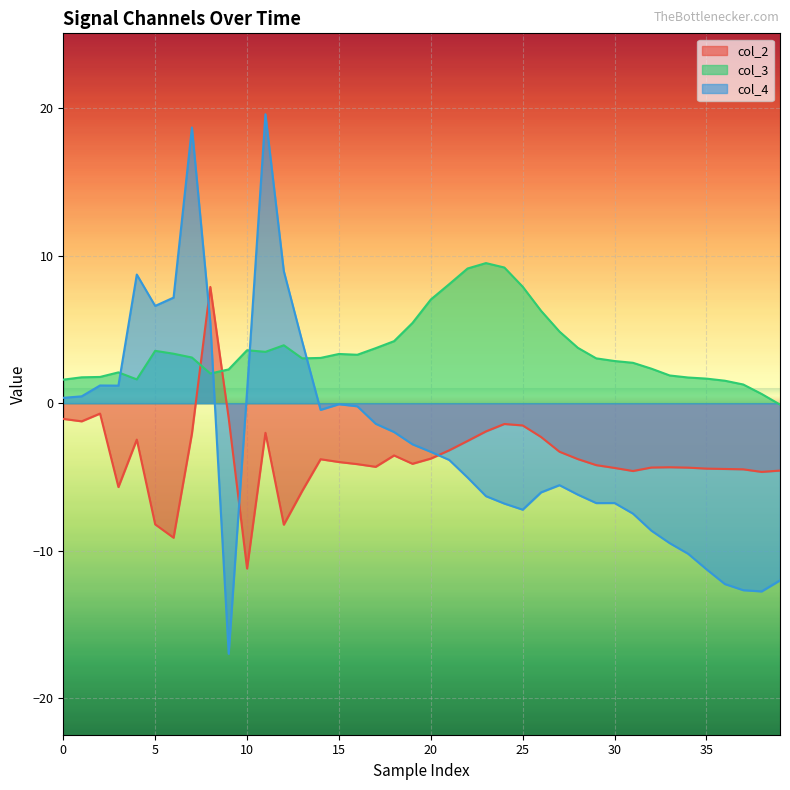

Which series has the widest spread of values?

col_4